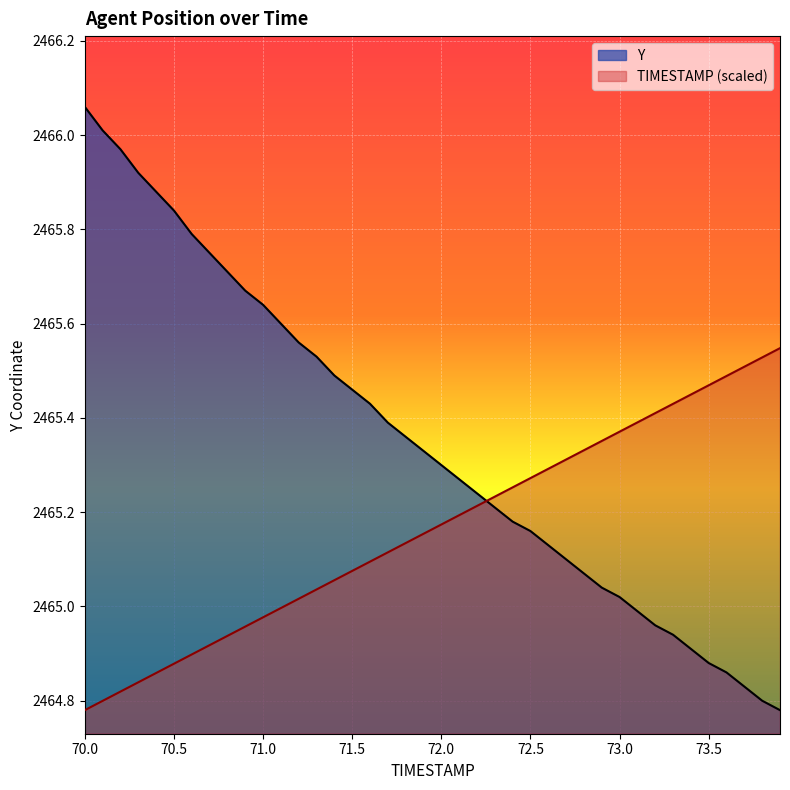

What are all the series names shown in the legend?

Y, TIMESTAMP (scaled)